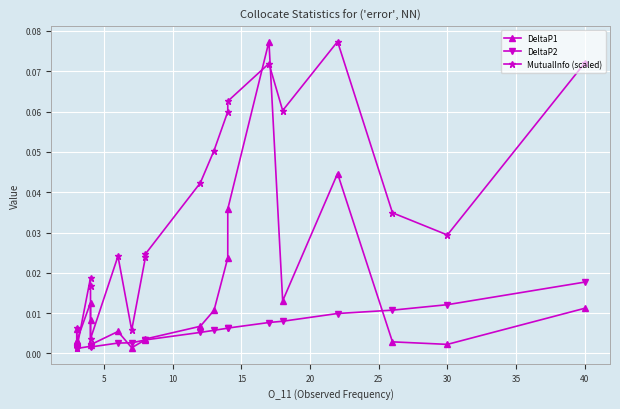

In DeltaP2, how many points are lower than both neighbors (excluding endpoints)?

1